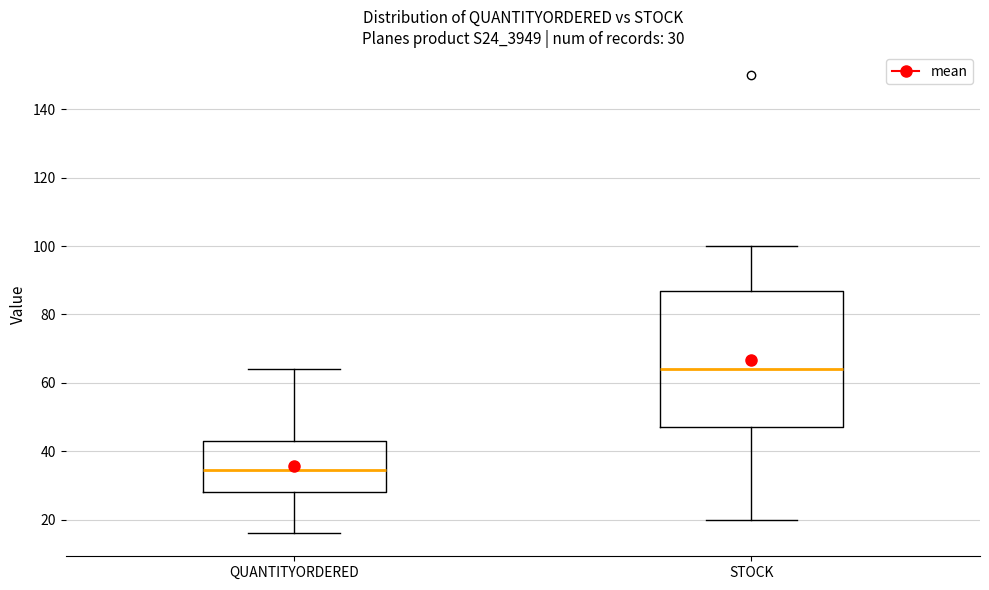

Which box's median line is the highest?

STOCK